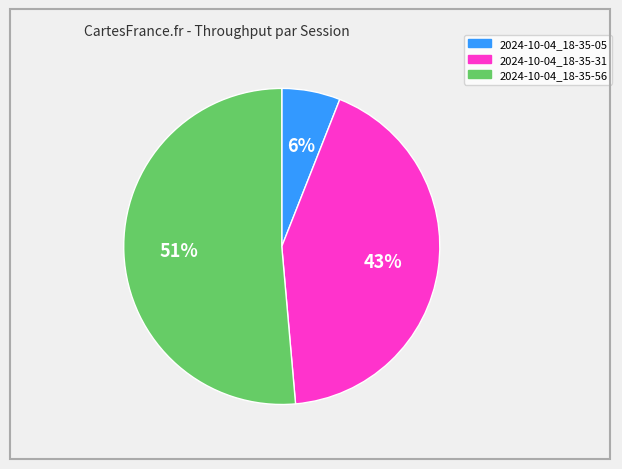

To the nearest percent, what percentage of the pie is 2024-10-04_18-35-05?

6%